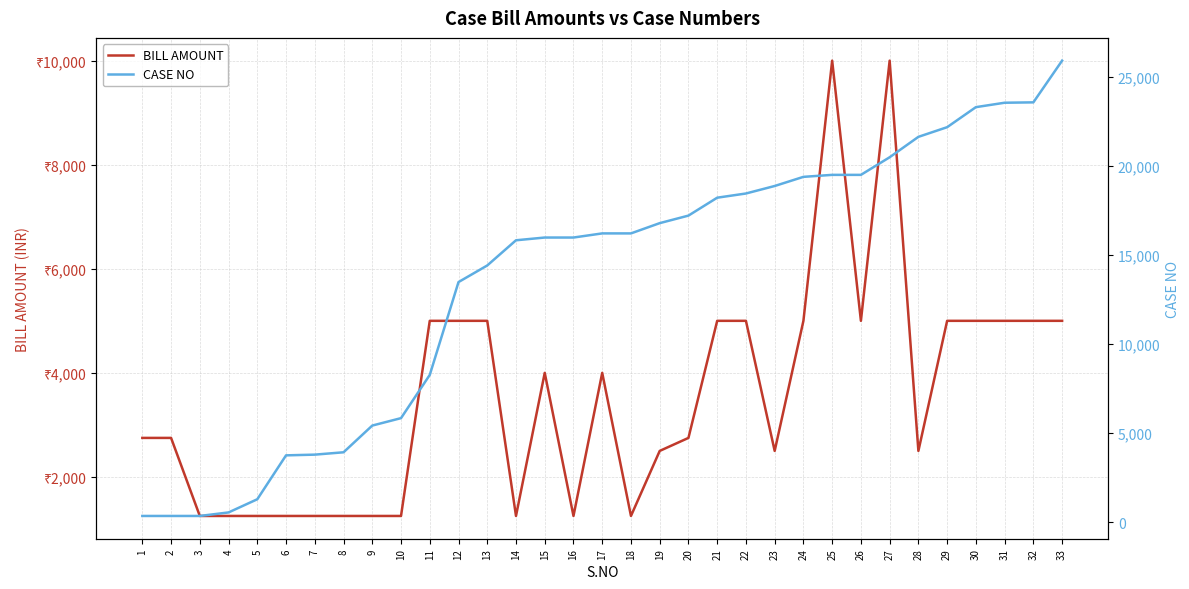

What is the total value across all series at 3?

1597